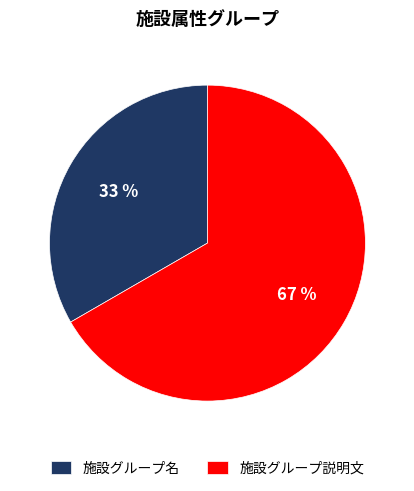

To the nearest percent, what is the average slice percentage?

50%